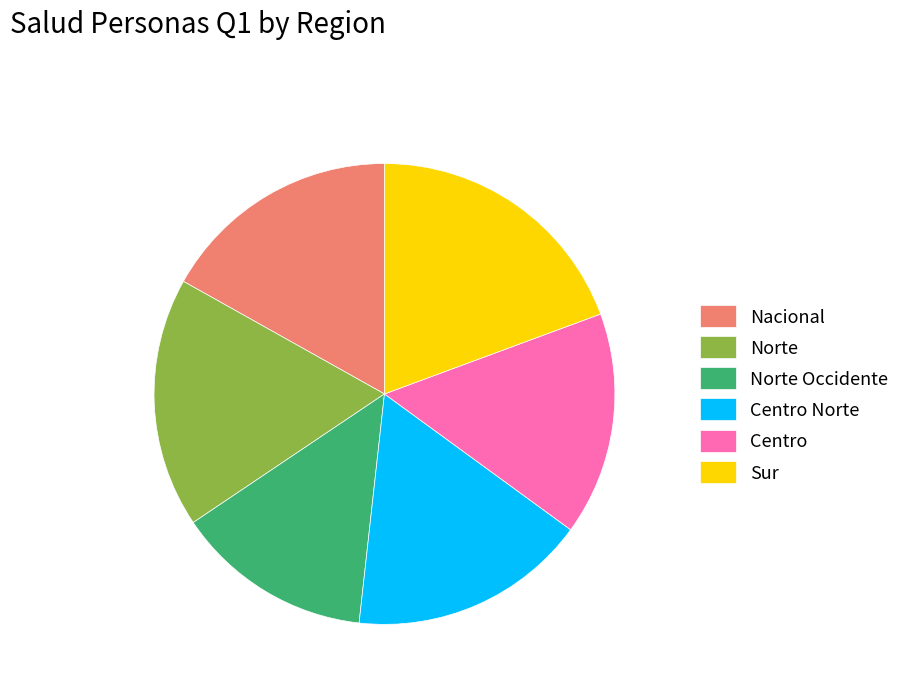

Is it true that Norte is 3% of the pie?

False